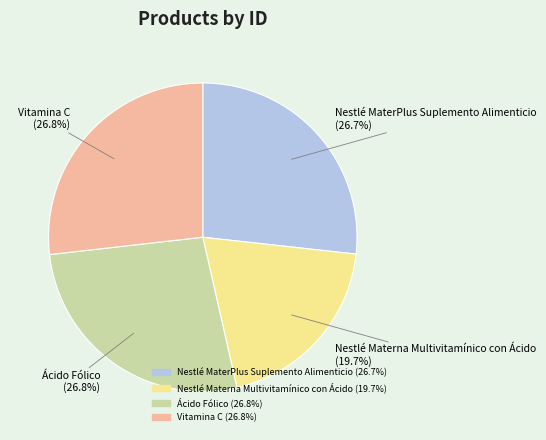

How many slices are in this pie chart?

4